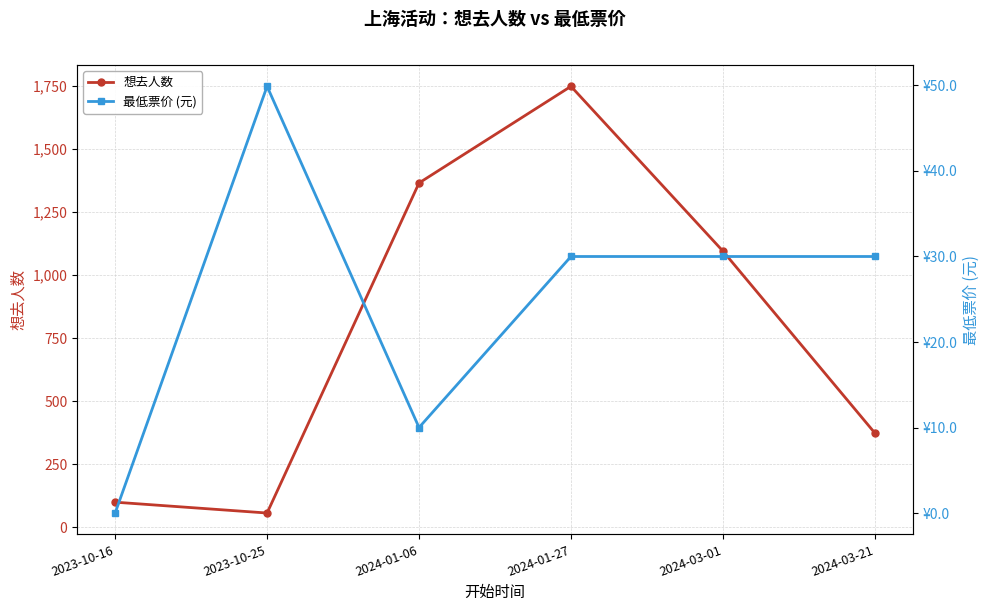

How many 最低票价 (元) values are between 10 and 30?

4